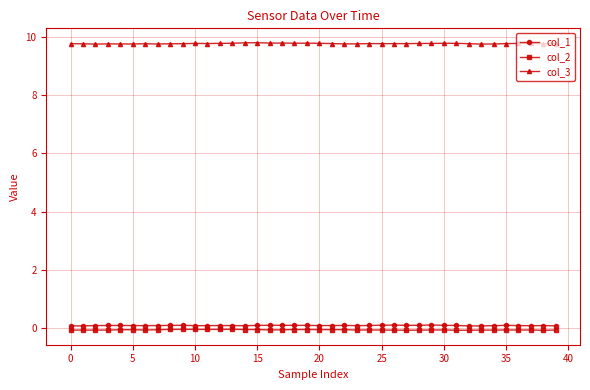

At how many categories does at least one series exceed 5?

40